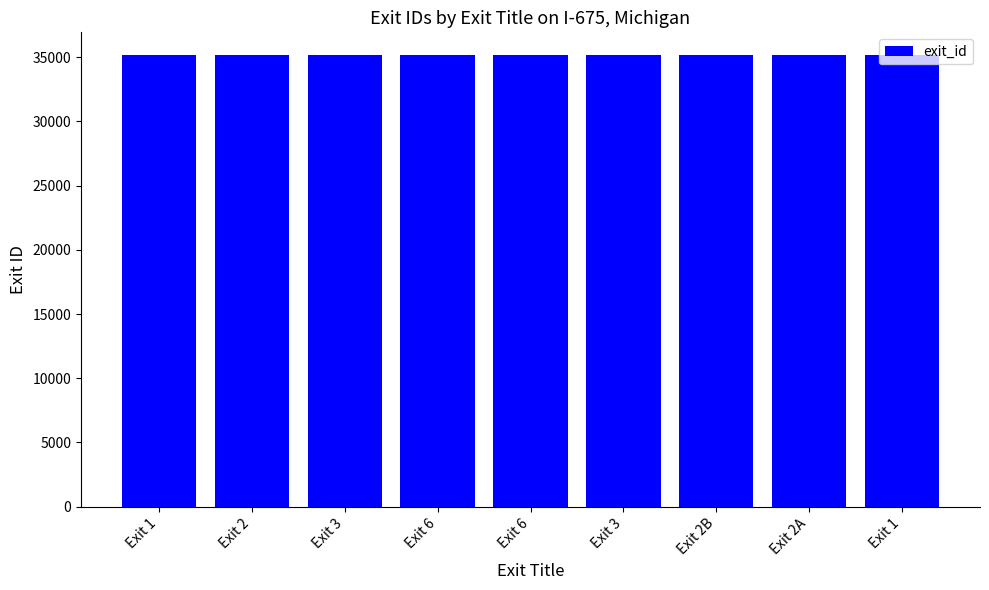

How many categories are shown in the chart?

9